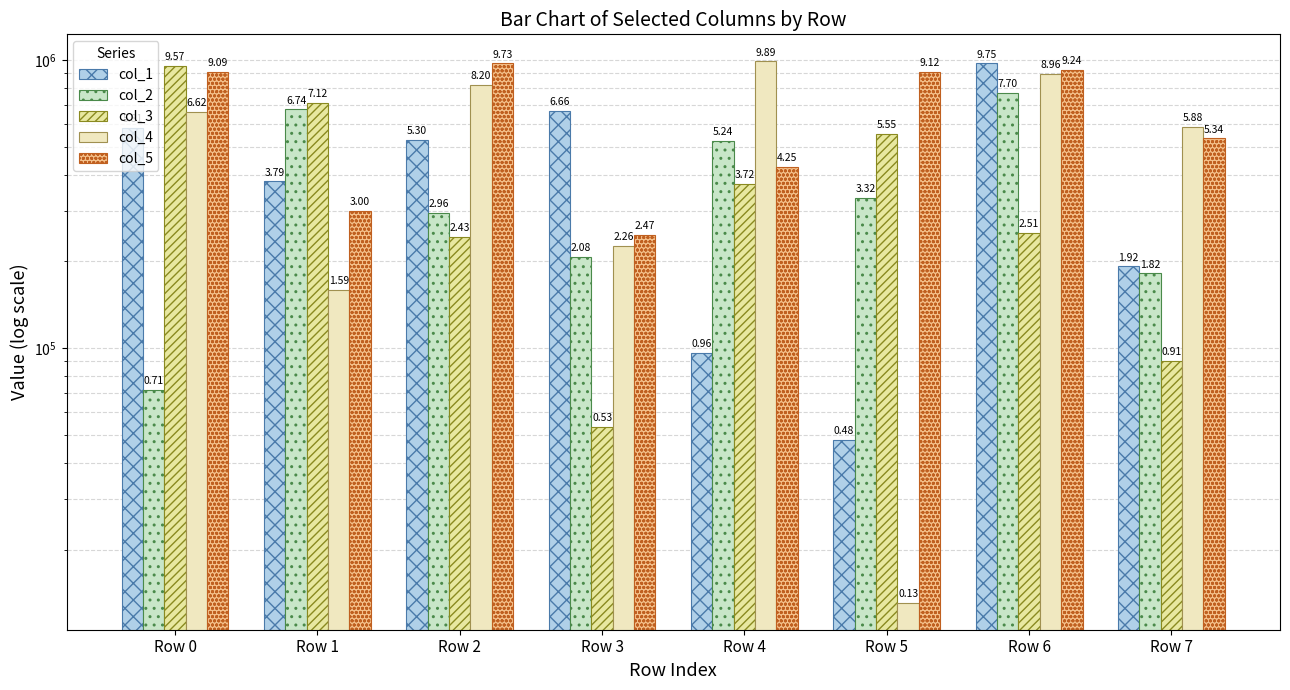

How many bars are there in each group?

5